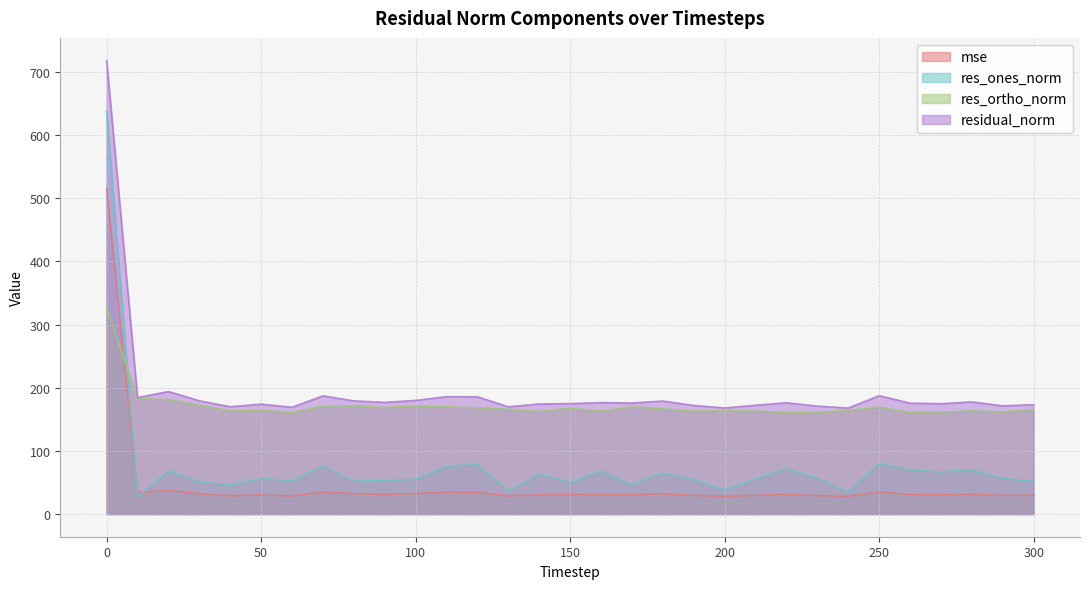

At which label is res_ortho_norm closest to 244?

10